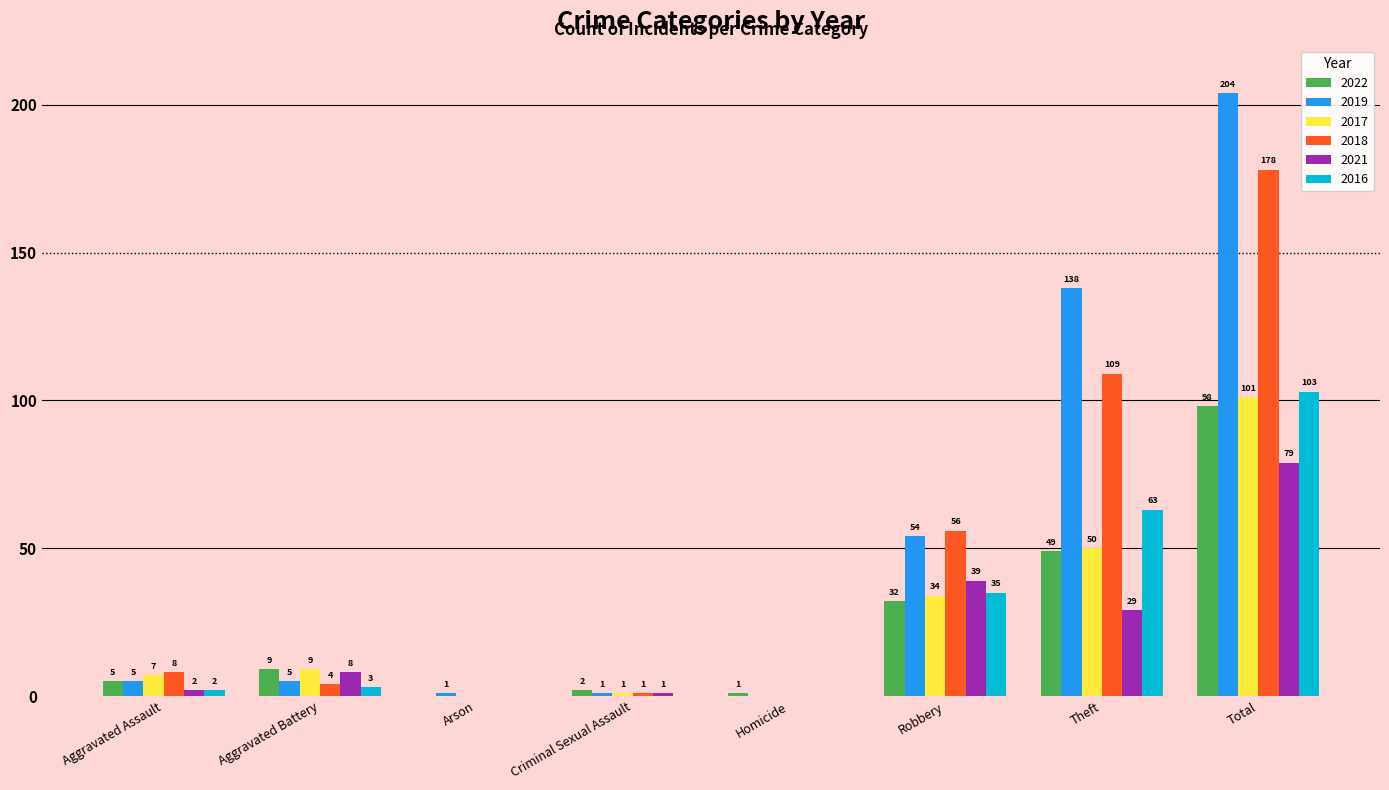

At which category is the sum across all series the highest?

Total